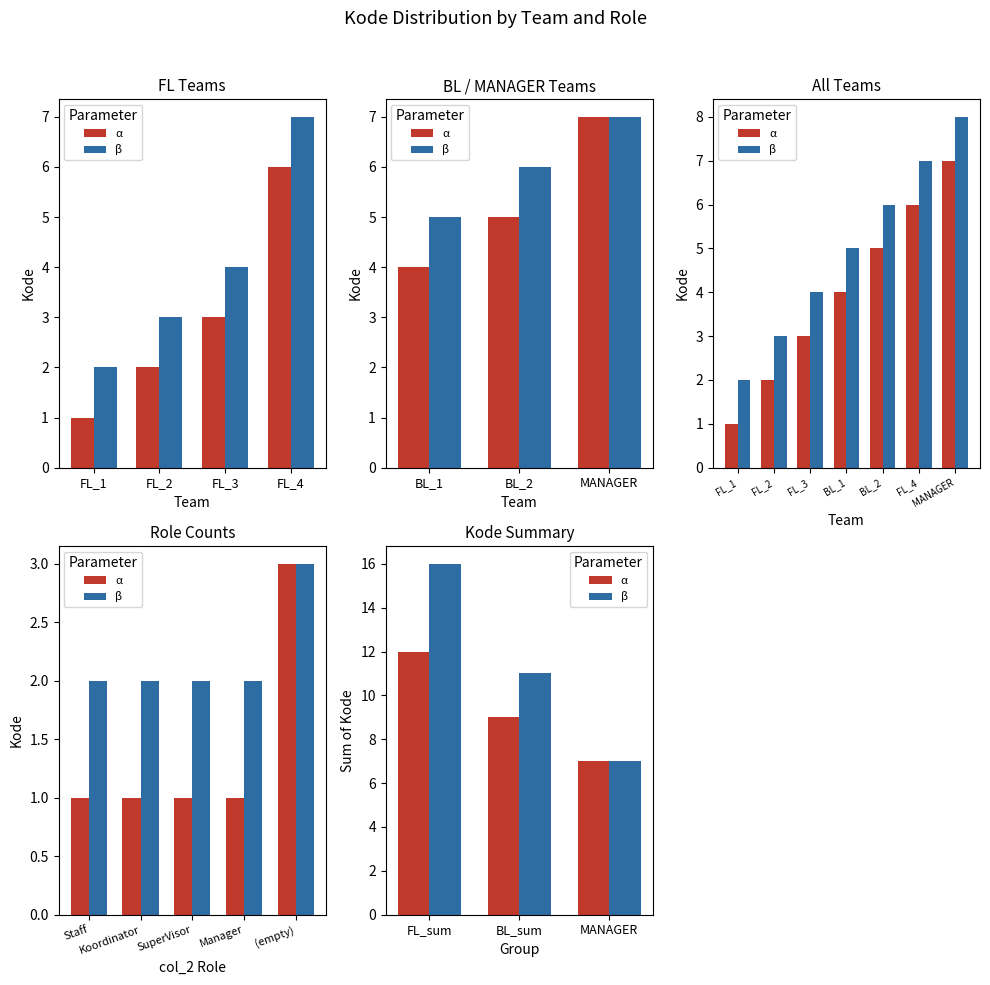

What is the value of the β bar at the 2nd from the left?

11